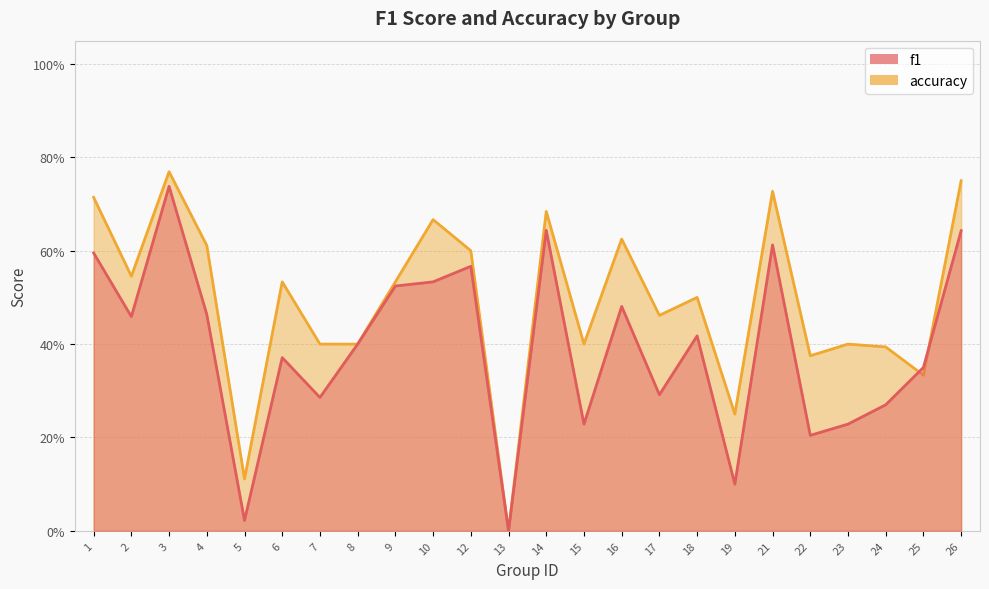

What is the sum of the f1 values at 23 and 26?

0.9